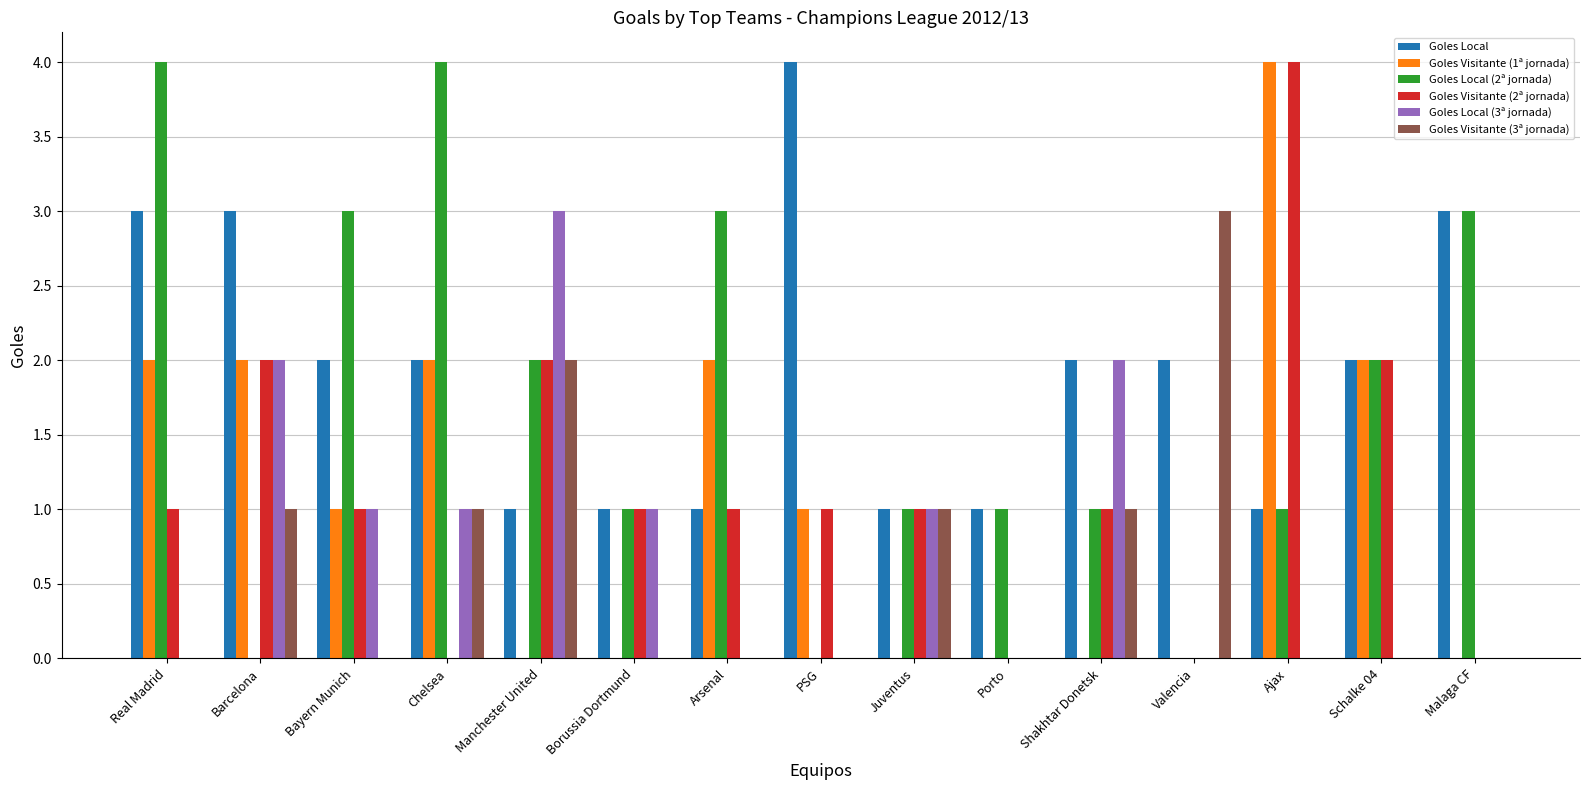

How many data points does each series have?

15